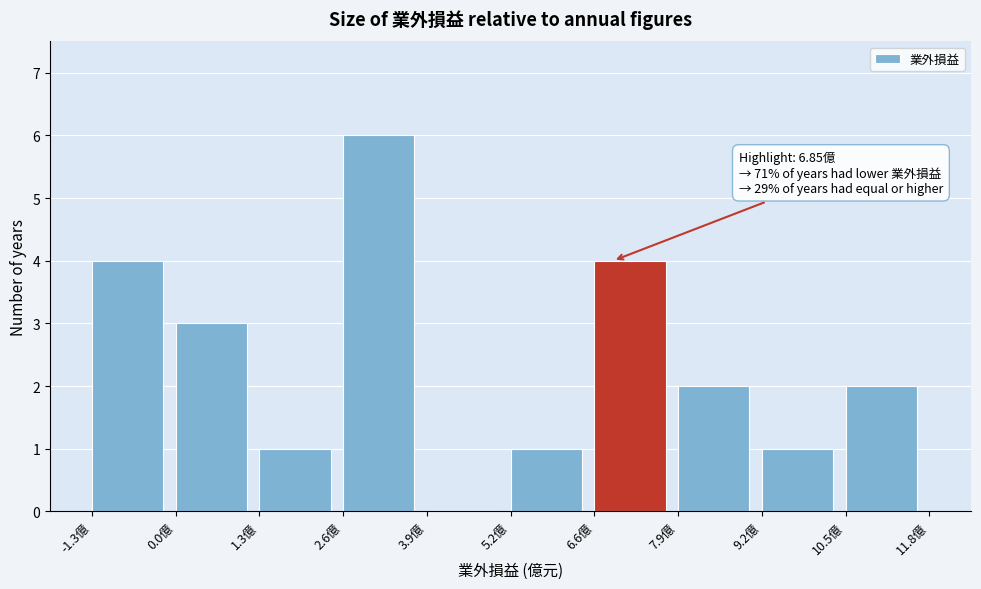

Which range on the x-axis has the tallest bar?

2.6 to 4.0